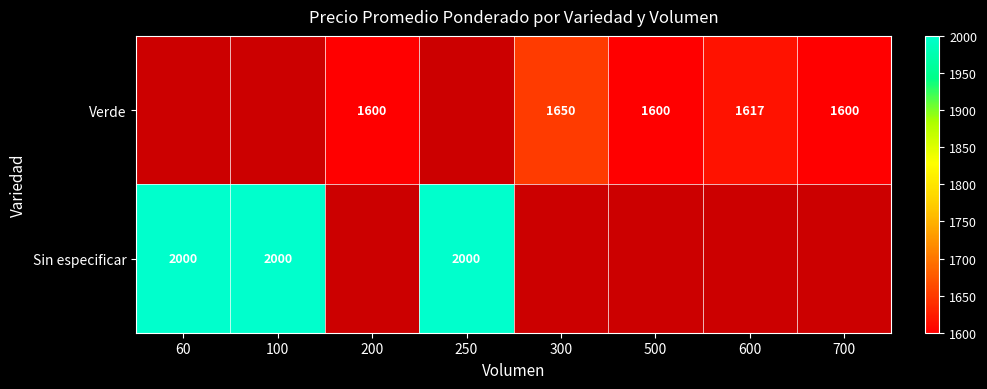

True or false: Verde has a value of 548 at 500.

False